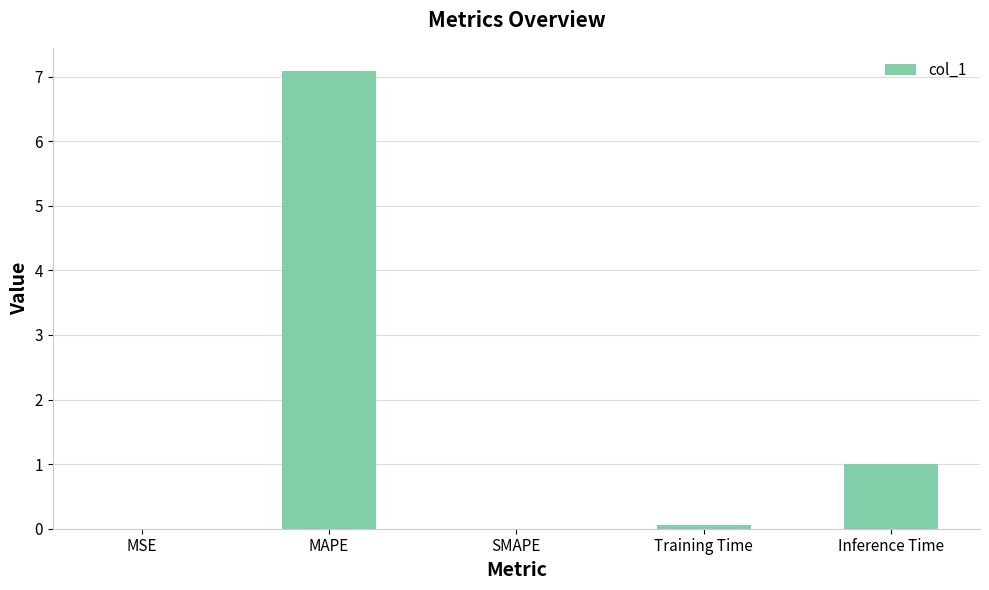

The chart shows a value of 11.7 at MAPE. True or false?

False